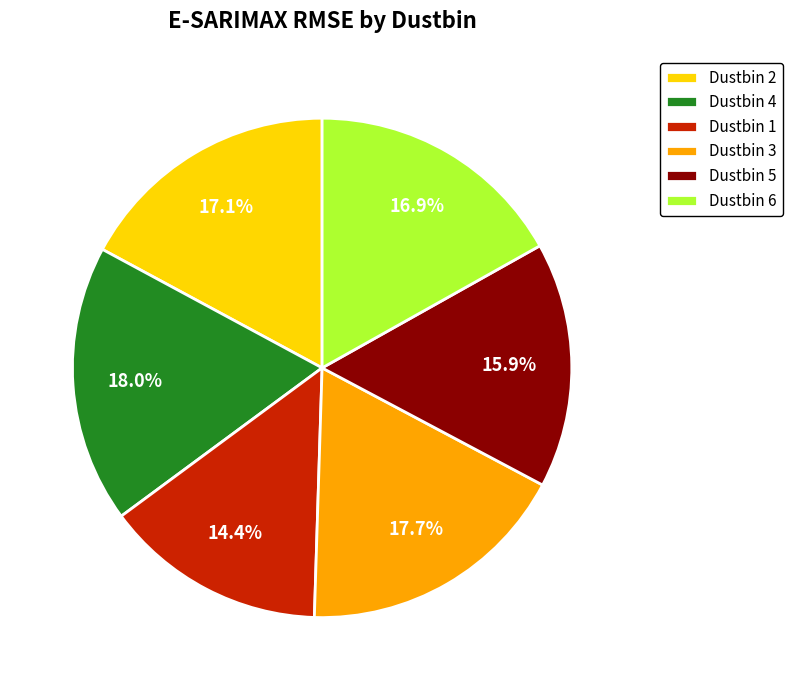

To the nearest percent, what percentage of the pie is Dustbin 1?

14%